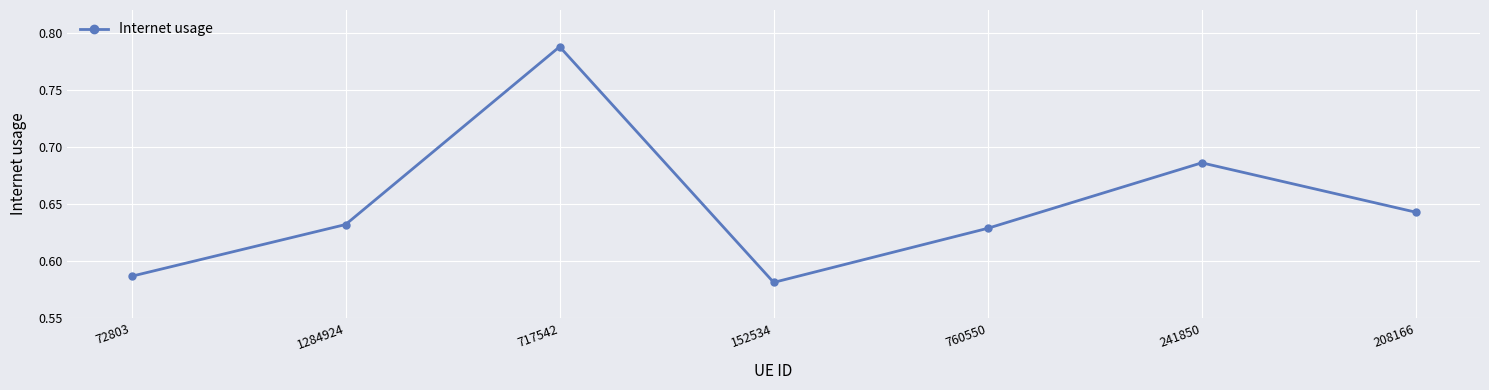

What is the difference between the maximum and minimum values?

0.2